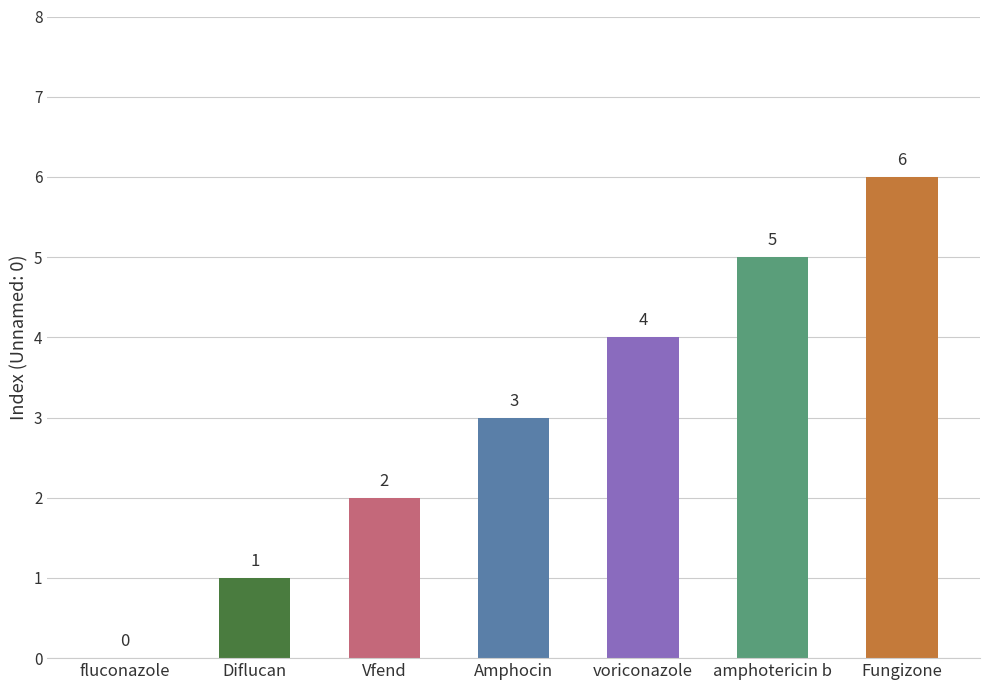

Approximately how many times larger is the value at voriconazole compared to Diflucan?

4.0